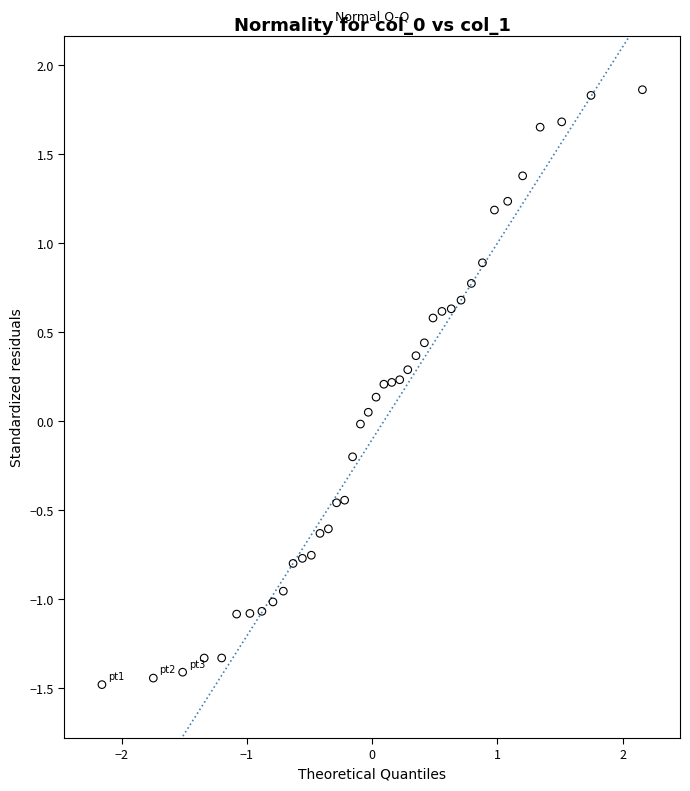

What is the range of X values (max minus min)?

4.3